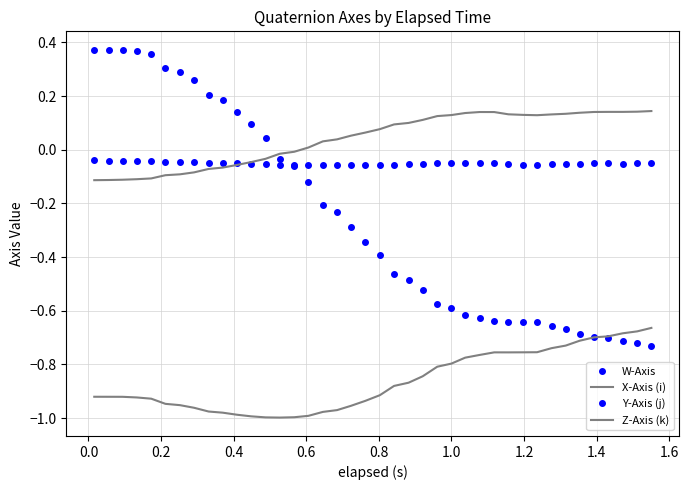

What is the greatest value displayed?

0.4